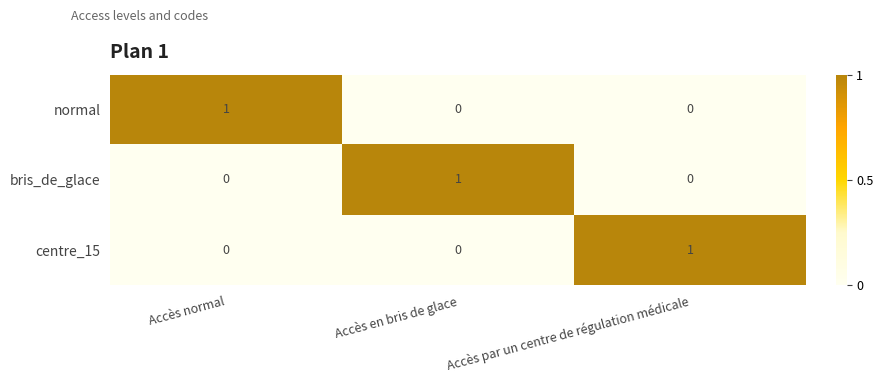

Is the value of normal at Accès en bris de glace greater than the value of centre_15 at Accès par un centre de régulation médicale?

No